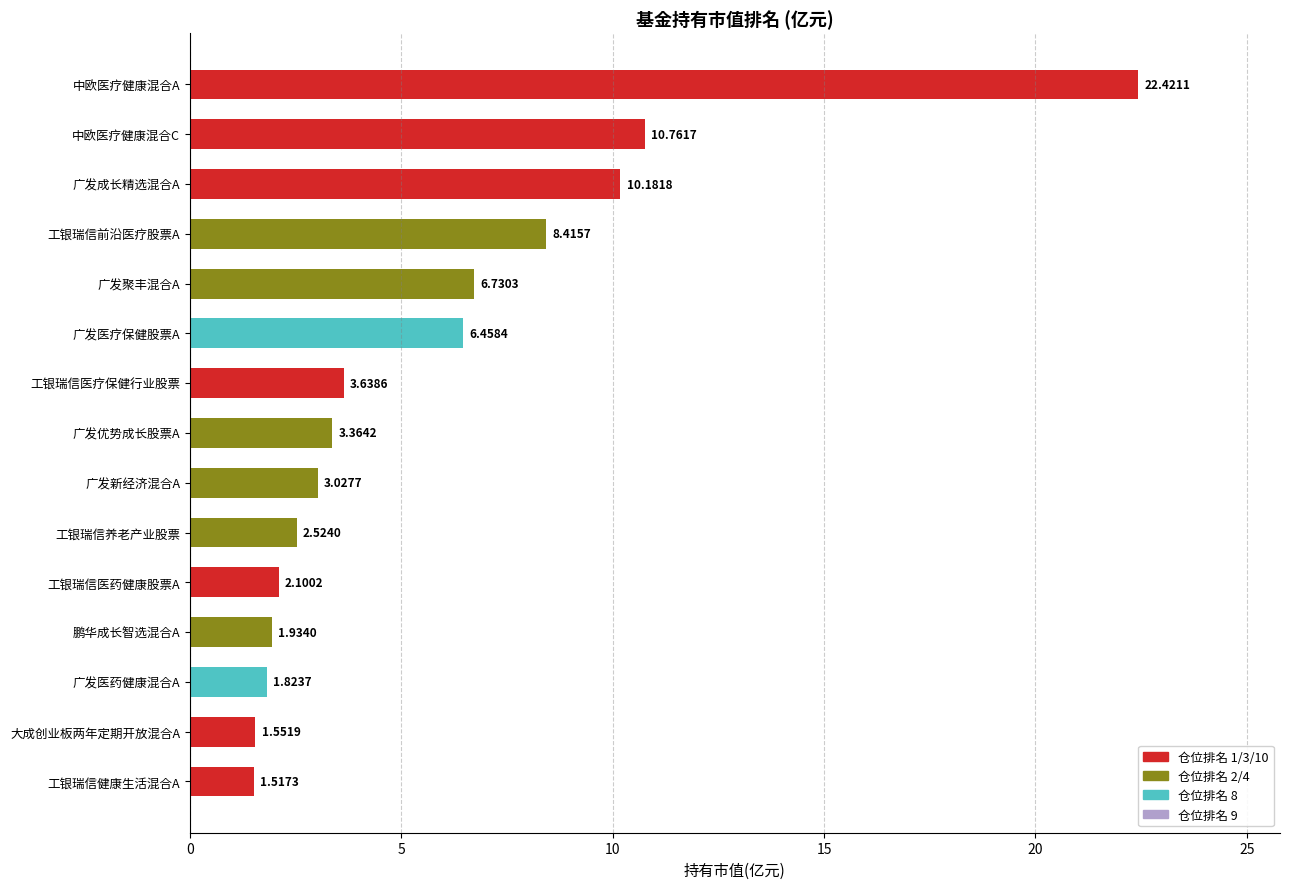

Which label corresponds to the smallest value in the chart?

工银瑞信健康生活混合A